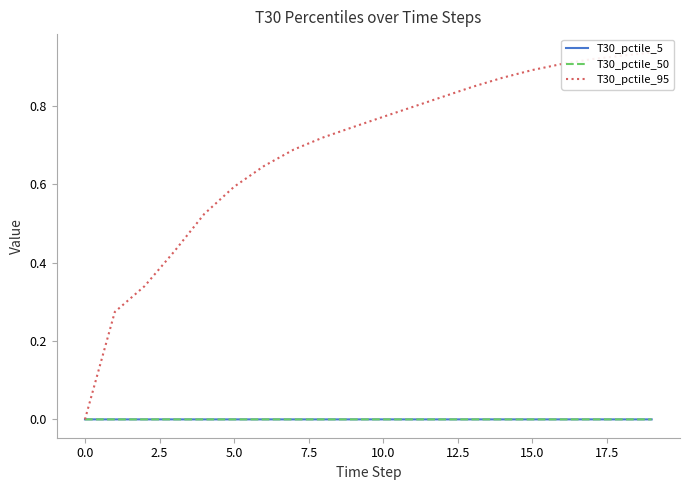

The value of T30_pctile_50 at 5.0 is 0.0. True or false?

True